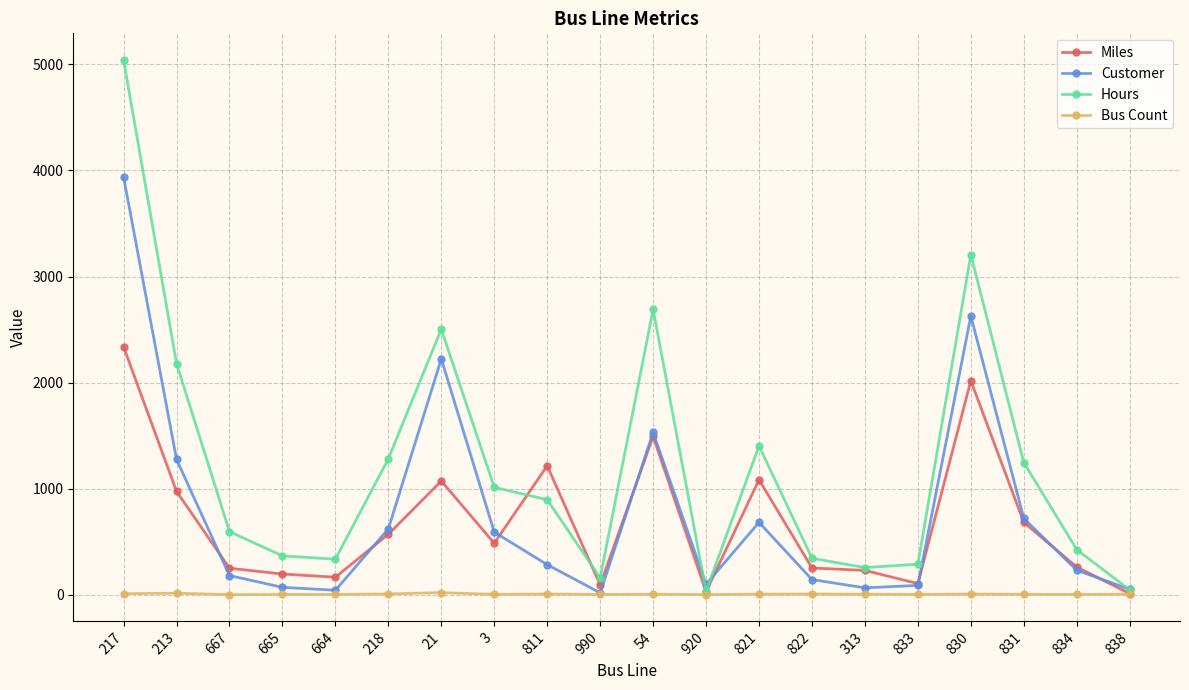

How many values in the Customer series are below 284?

10